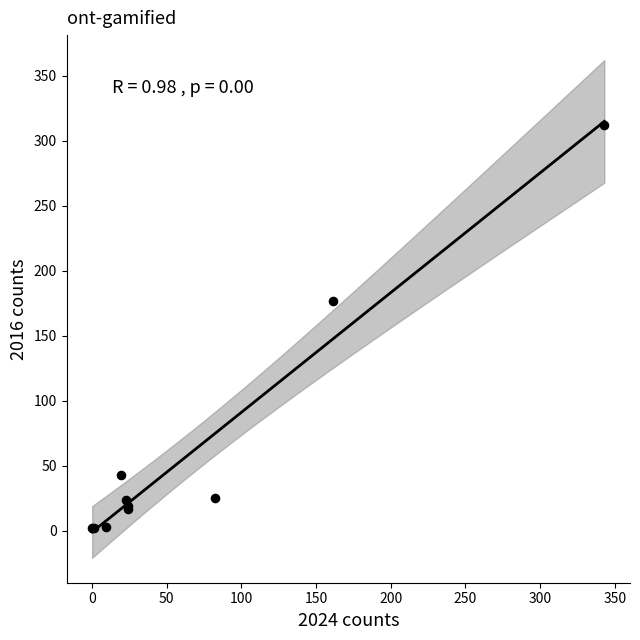

What Y value in the scatter plot is closest to 157?

177